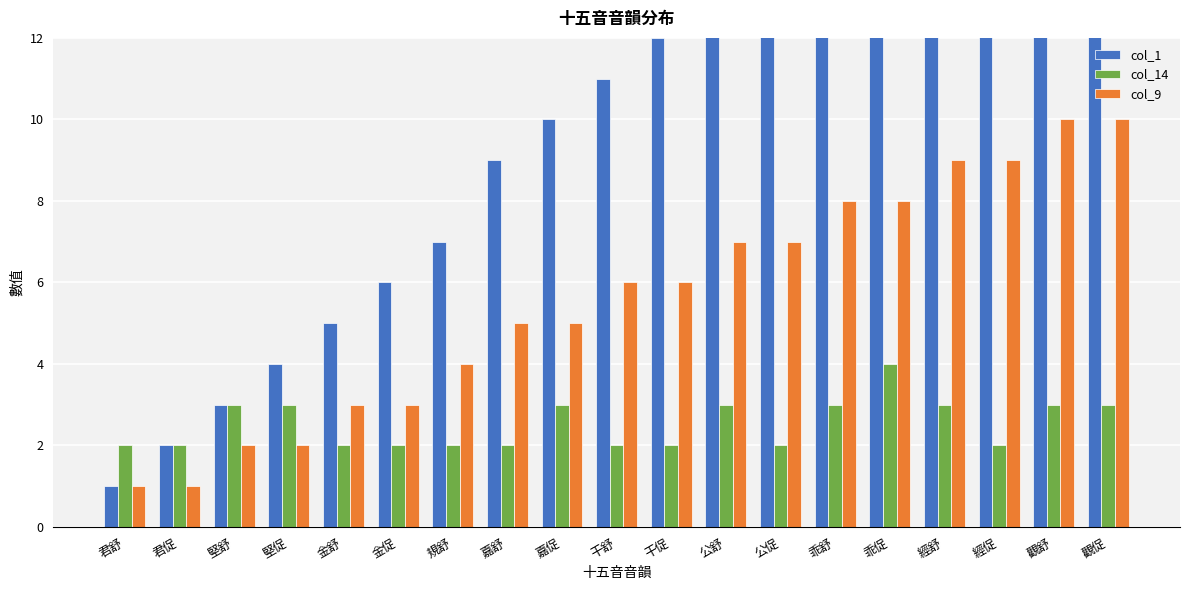

At how many categories does at least one series exceed 6?

13